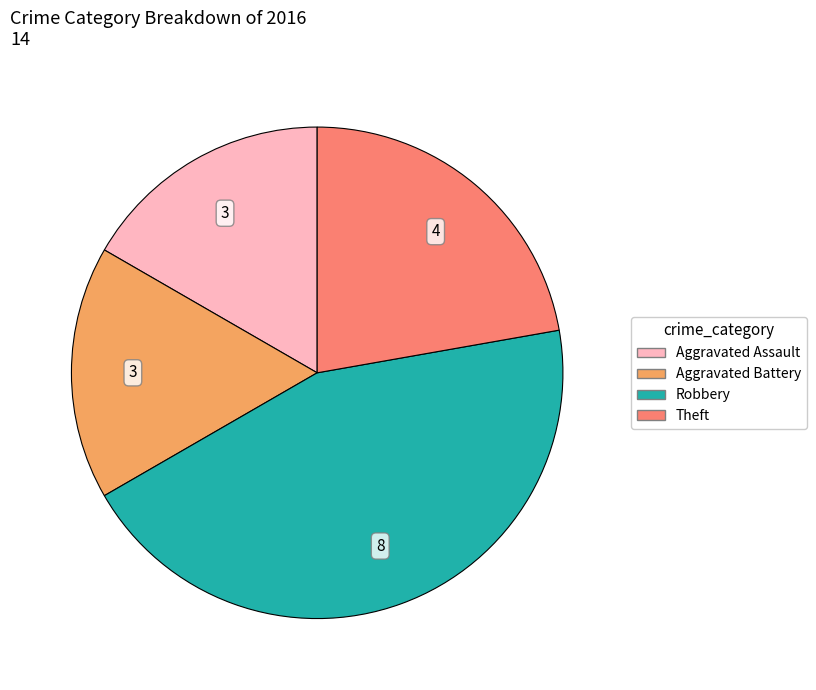

Which category has the biggest portion of the pie?

Robbery